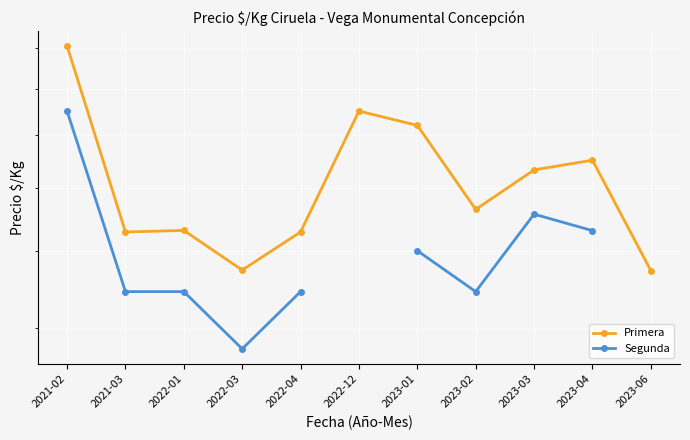

List the labels in order of Primera value, largest first.

2021-02, 2022-12, 2023-01, 2023-04, 2023-03, 2023-02, 2022-01, 2021-03, 2022-04, 2022-03, 2023-06